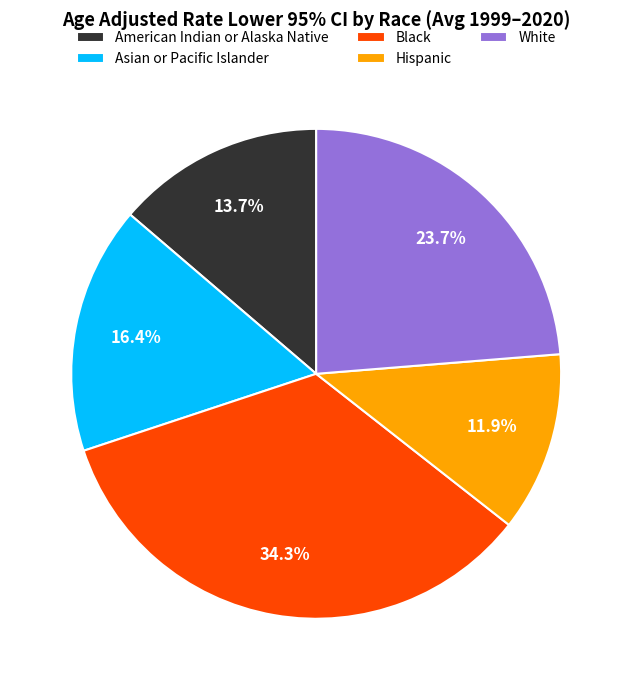

Between Asian or Pacific Islander and American Indian or Alaska Native, which is larger?

Asian or Pacific Islander